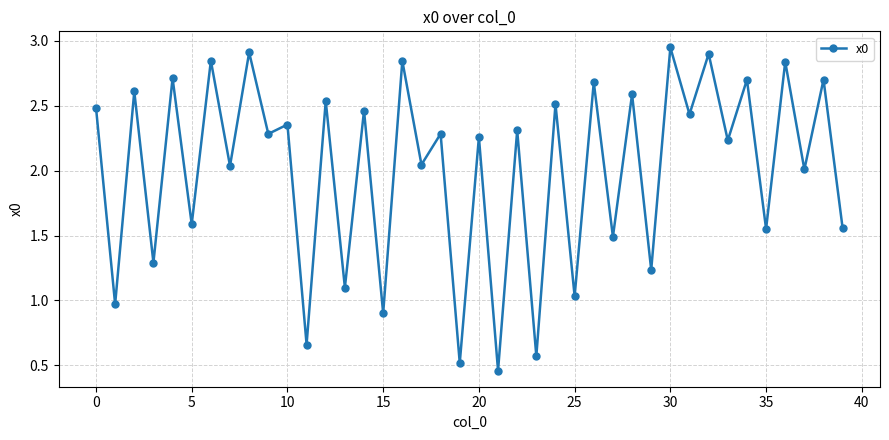

True or false: the data has more than 2 interior local peaks.

True